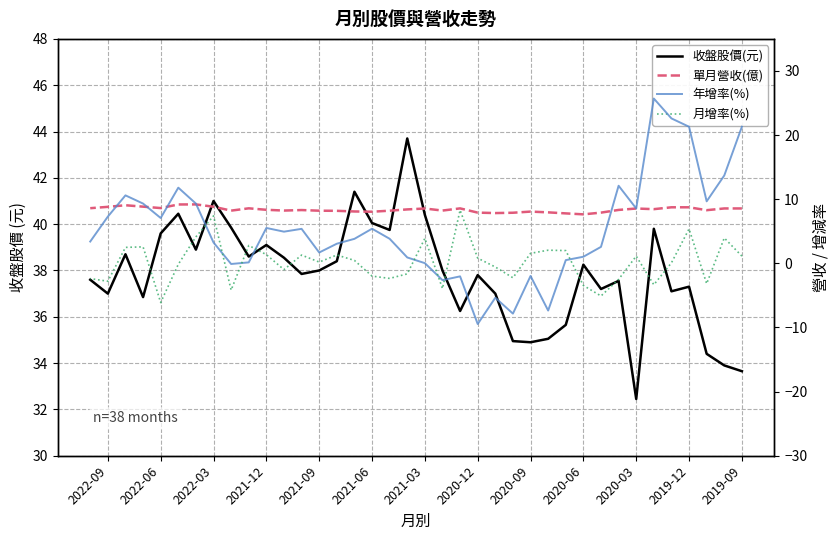

Is this an area chart (filled region under the line)?

No